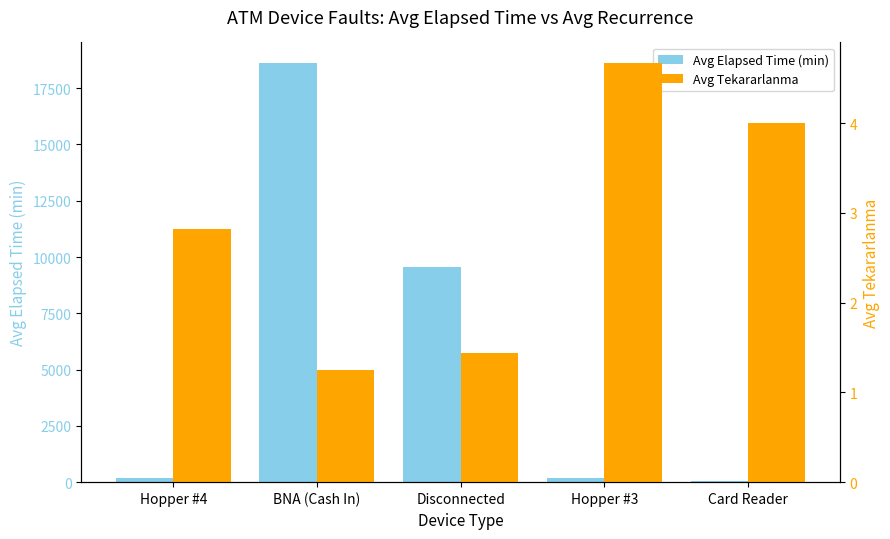

List the series in order of their peak value, highest first.

Avg Elapsed Time (min), Avg Tekararlanma